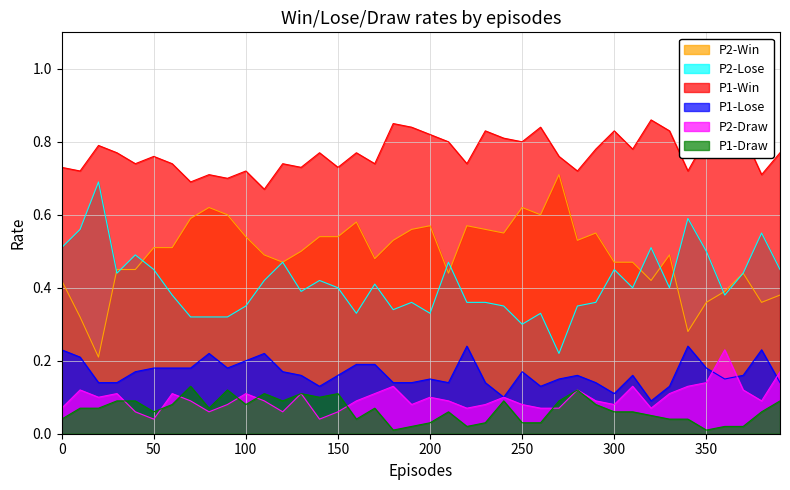

True or false: P1-Lose has a value of 0.2 at 20.

False